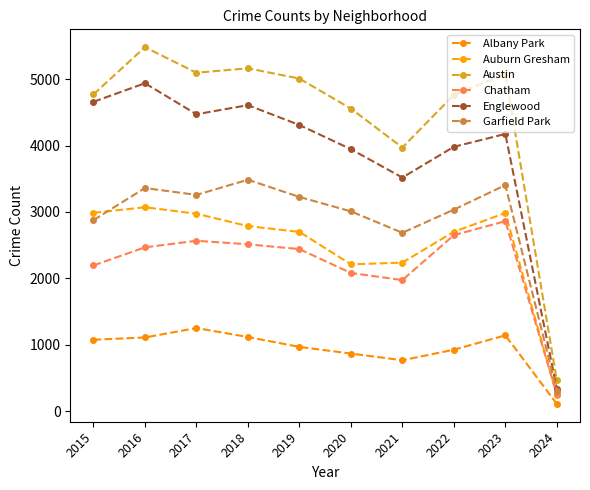

True or false: Austin and Englewood intersect in this chart.

False